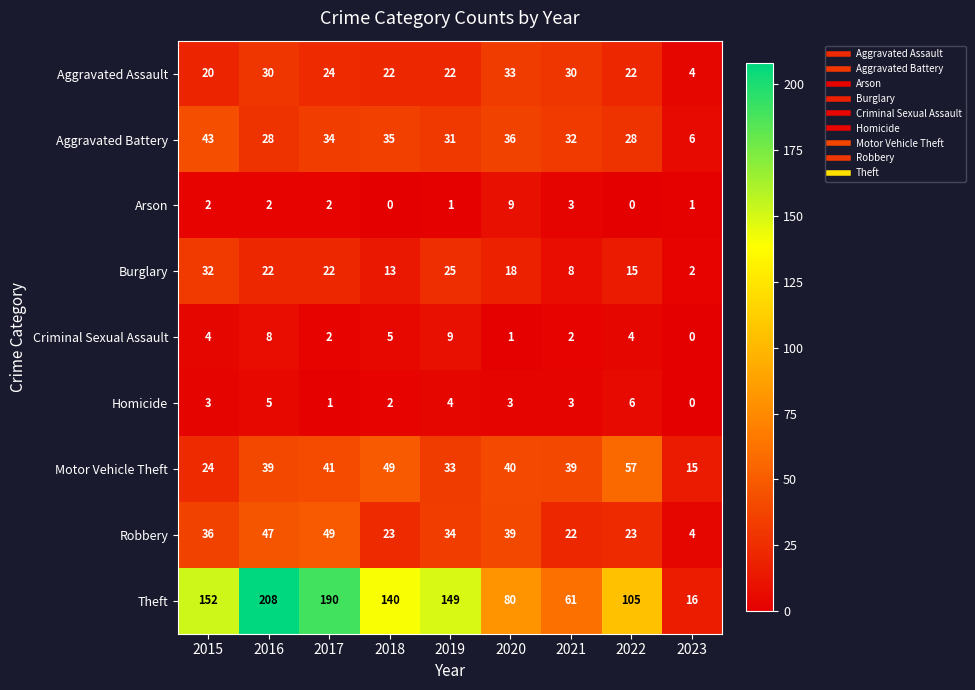

How many values in the Aggravated Assault series are below 22?

2